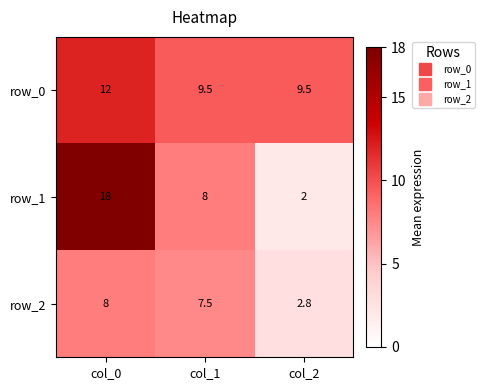

List the series in order of their overall mean, lowest first.

row_2, row_1, row_0